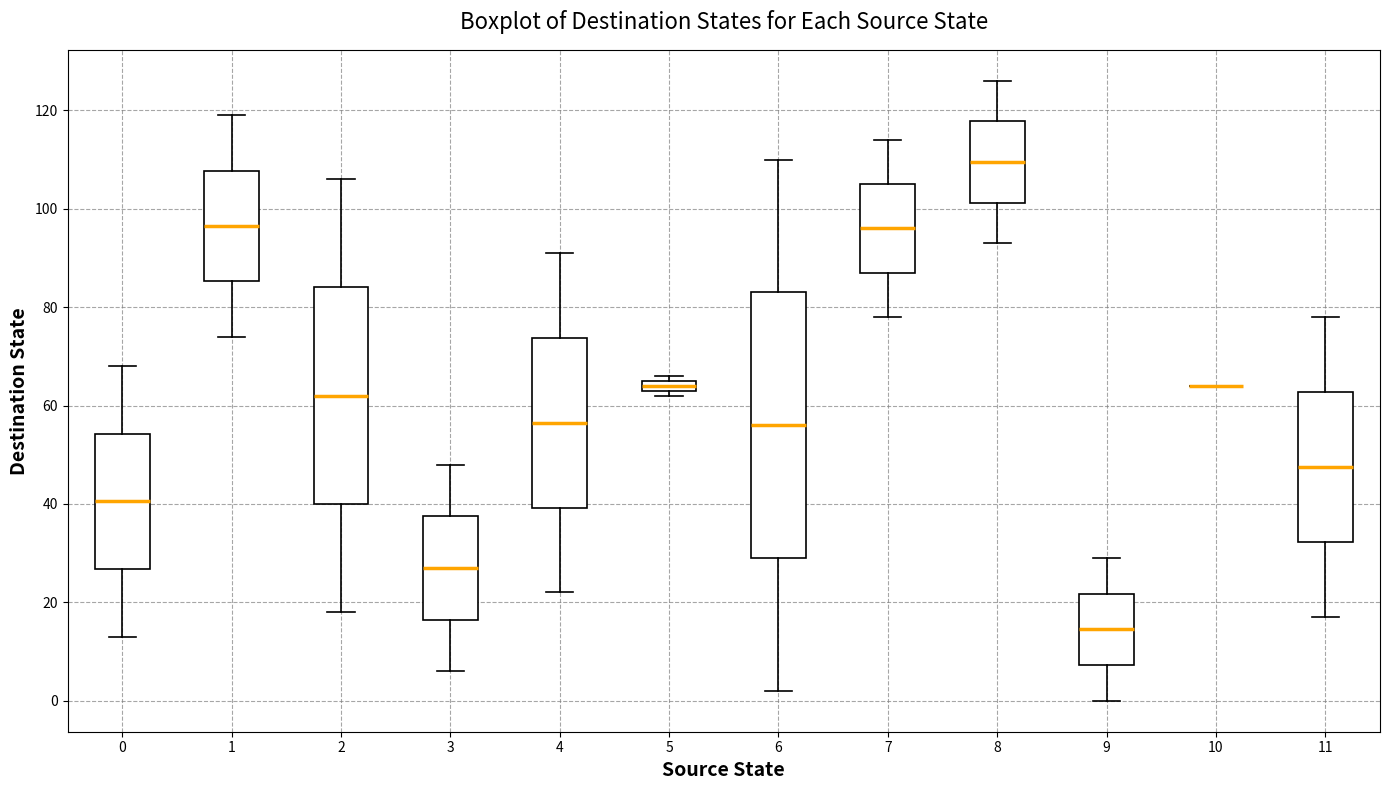

Which box is the tallest, from its lower edge to its upper edge?

6